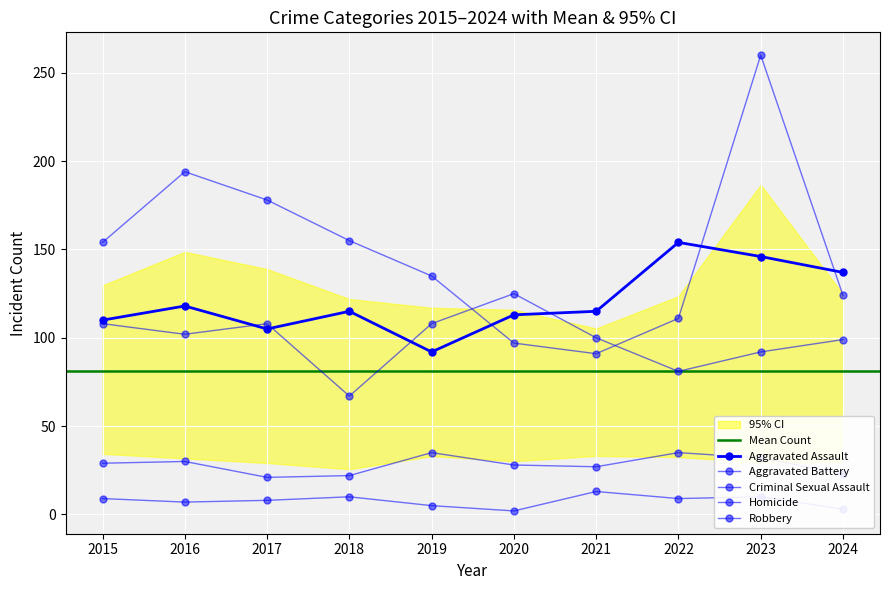

The Criminal Sexual Assault series shows 49 at 2016. True or false?

False